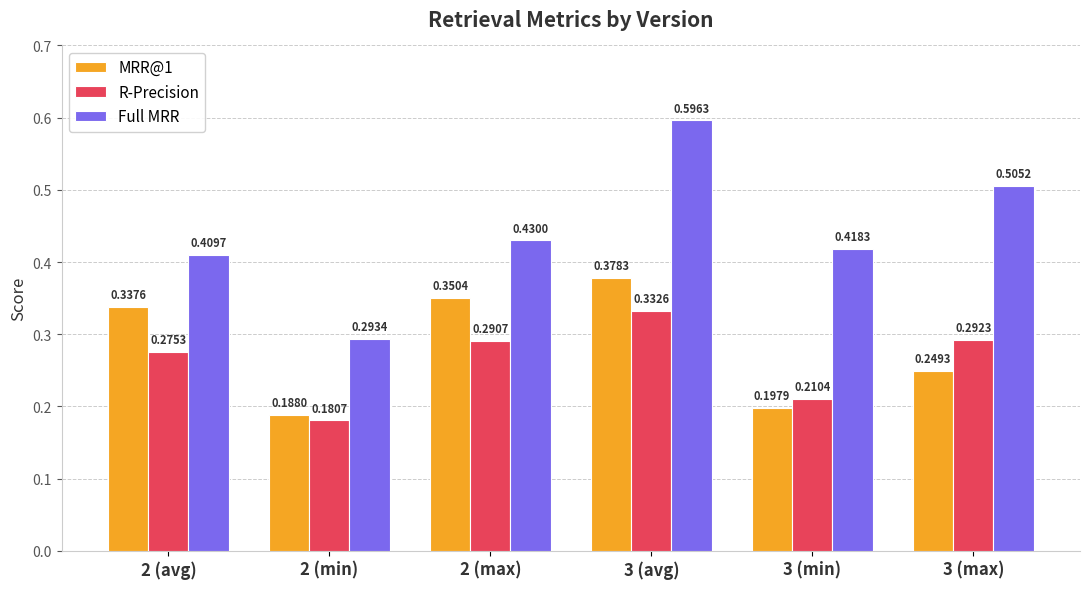

What is the sum of all MRR@1 values?

1.7